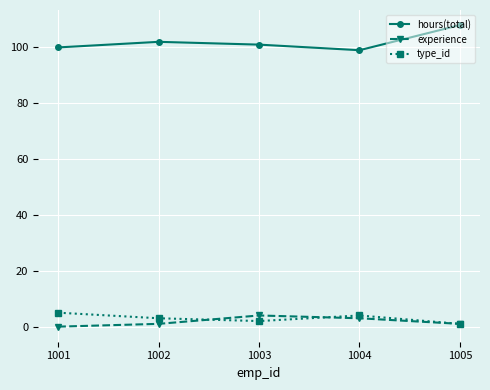

At which category is the sum across all series the highest?

1005